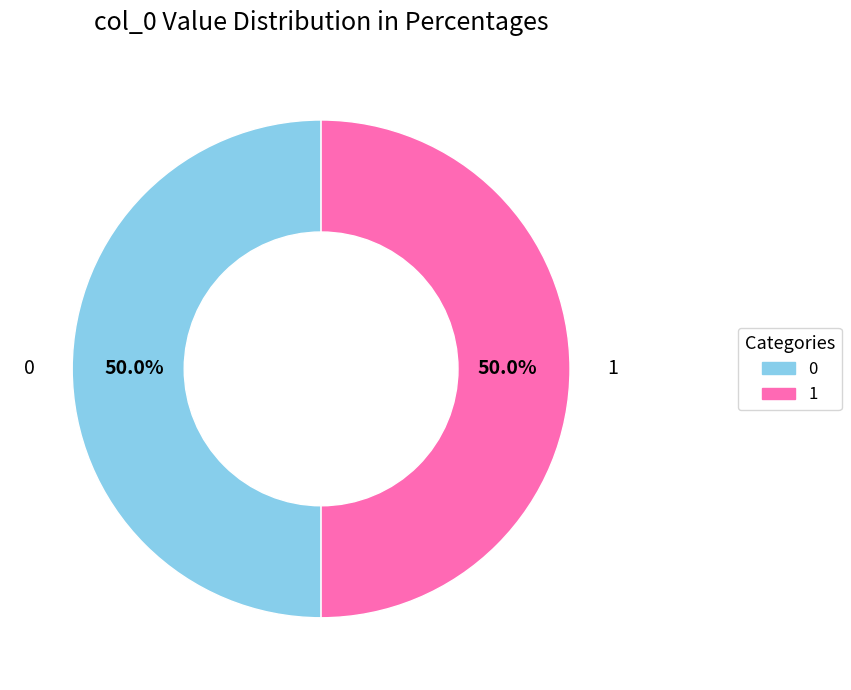

Count the number of slices in the pie.

2